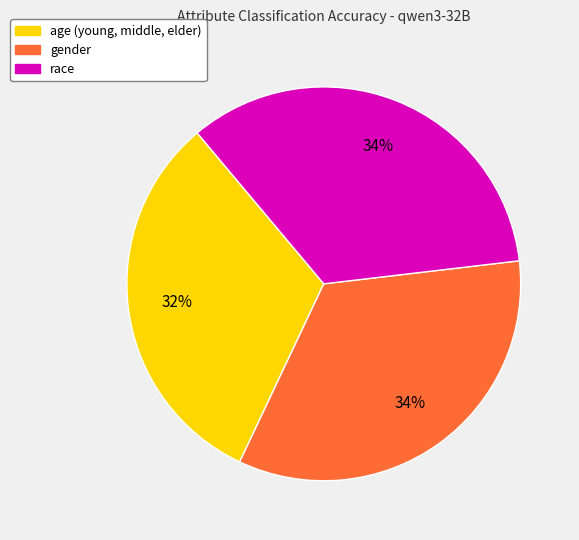

To the nearest percent, what is the difference between the age (young, middle, elder) and race slice percentages?

2%